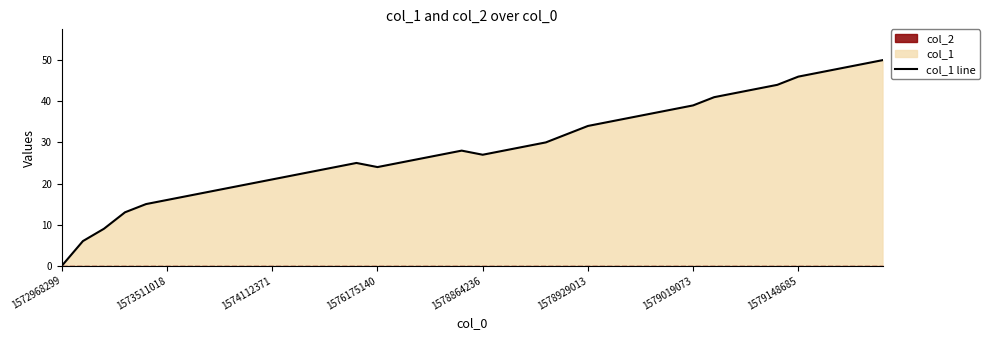

True or false: col_1 line has a value of 46 at 1579148685.

True